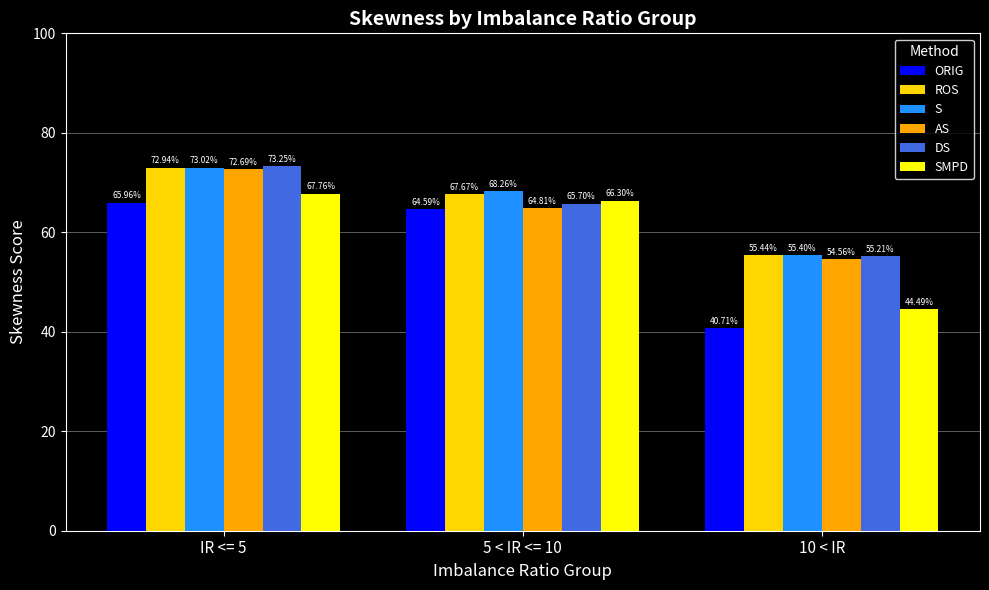

Does the chart contain stacked bars?

No